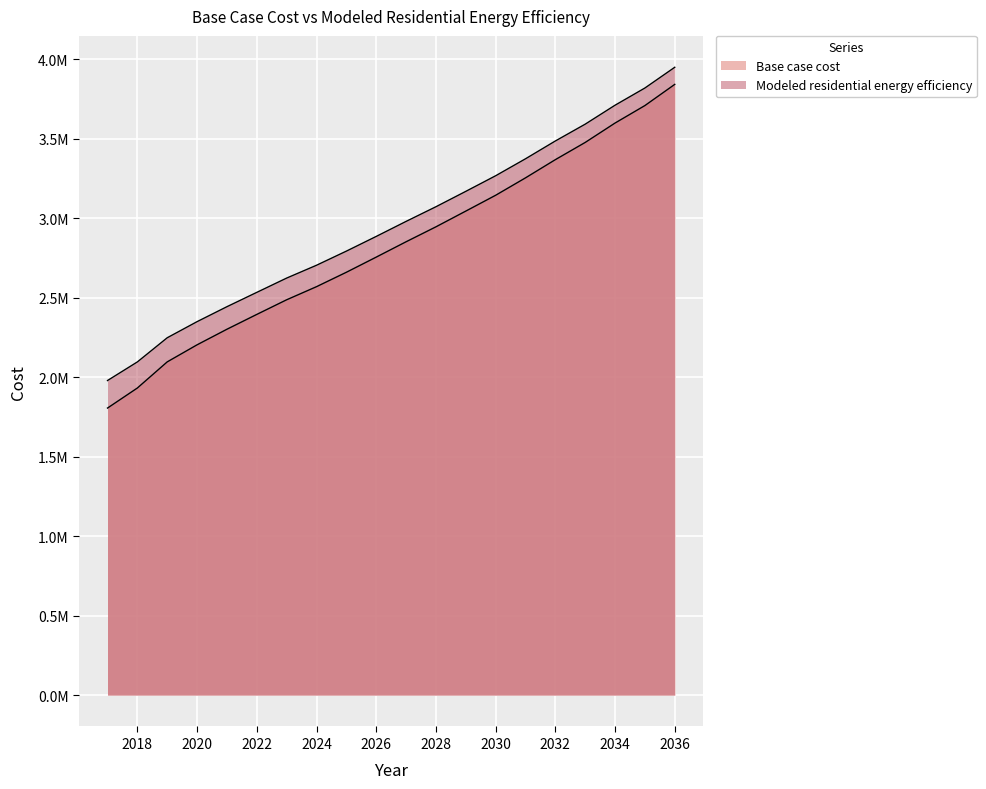

What is the average value of the Base case cost series?

2821268.7